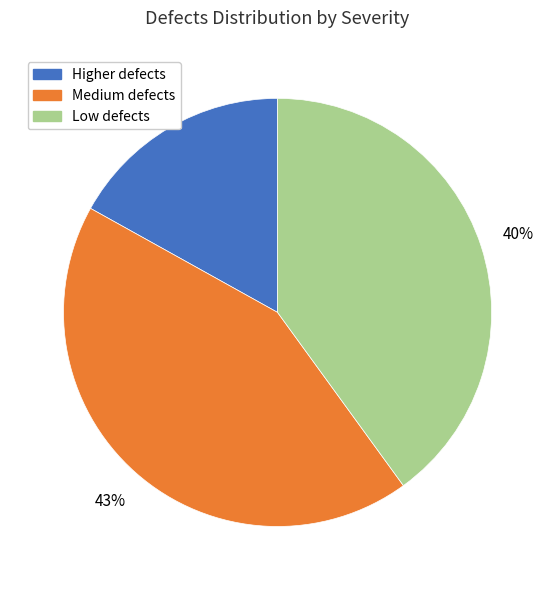

Do Low defects and Higher defects together represent more than half of the pie?

Yes